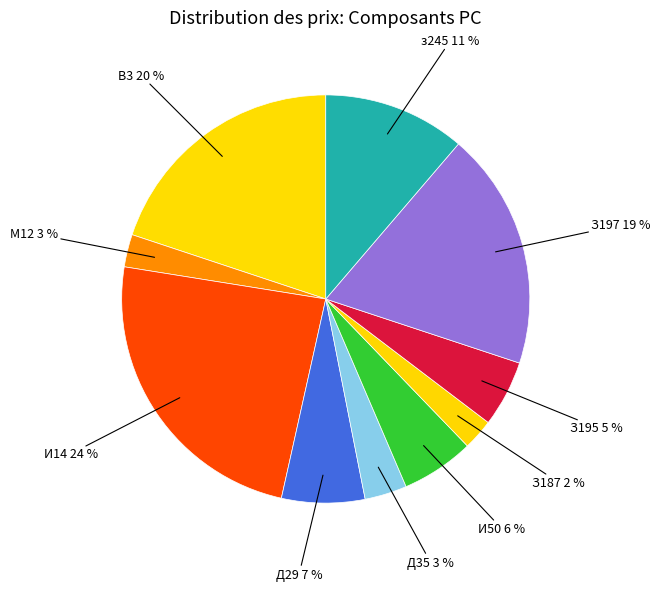

Rank the categories by value from highest to lowest.

И14 (28990), В3 (24000), З197 (22697), з245 (13590), Д29 (7947), И50 (6959), З195 (6347), Д35 (4032), М12 (3112), З187 (2953)